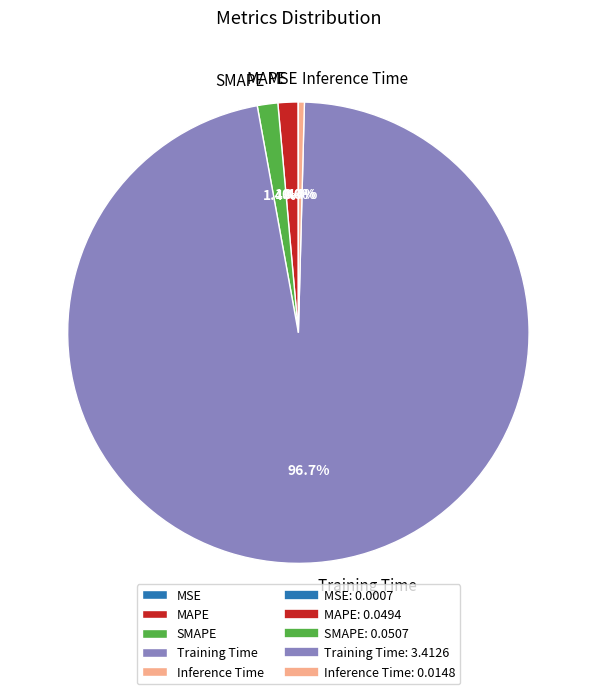

Which has a higher value, Training Time or SMAPE?

Training Time